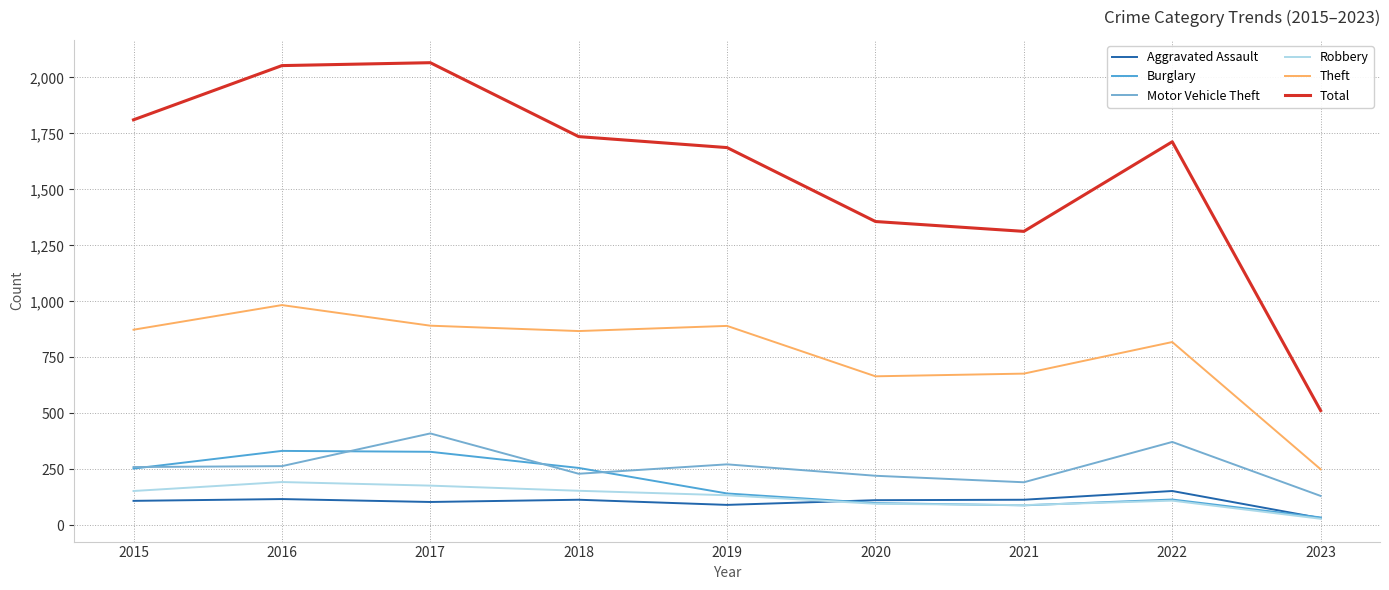

Rank the series by their maximum value, from lowest to highest.

Aggravated Assault, Robbery, Burglary, Motor Vehicle Theft, Theft, Total